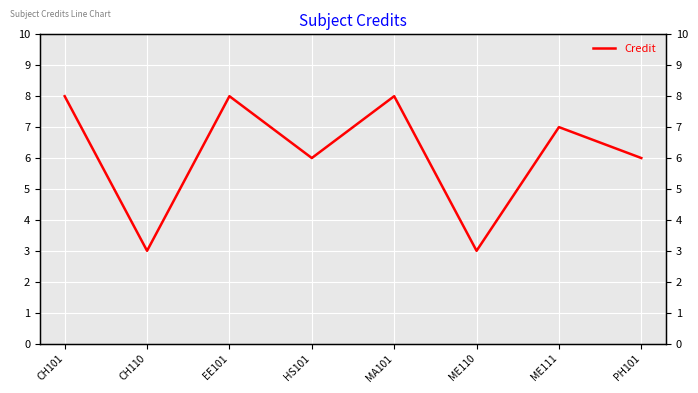

Reading right to left, list all the values displayed in this chart.

6	7	3	8	6	8	3	8